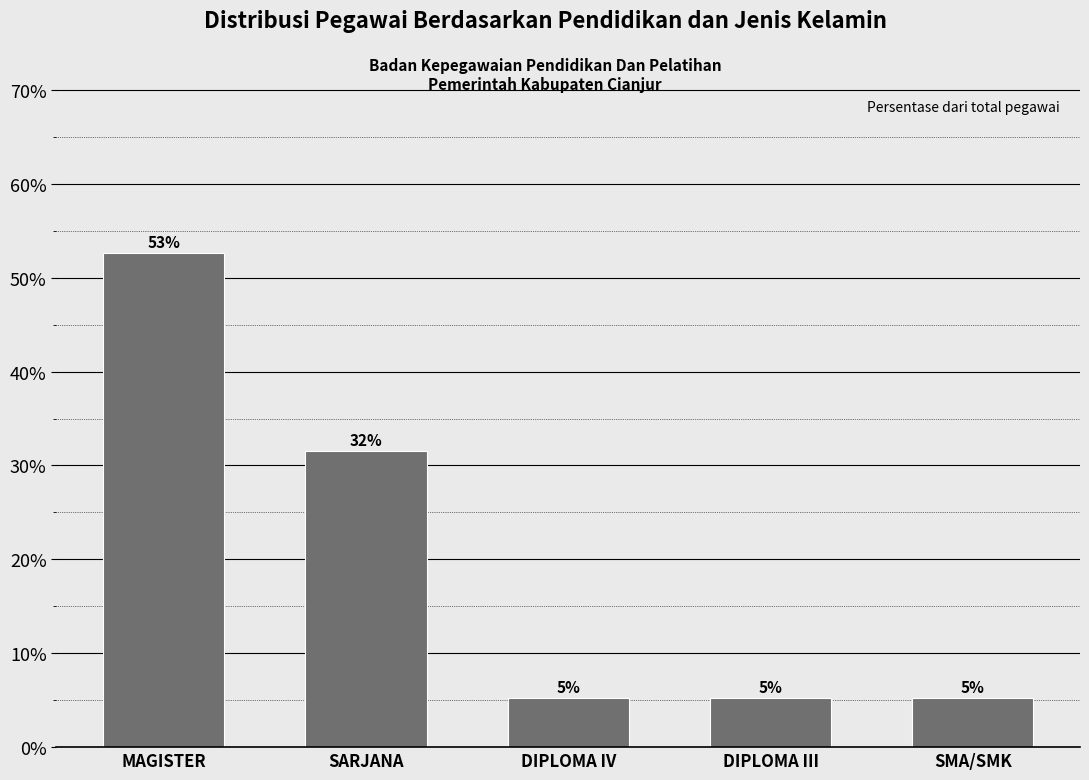

How many bars are there in total?

5